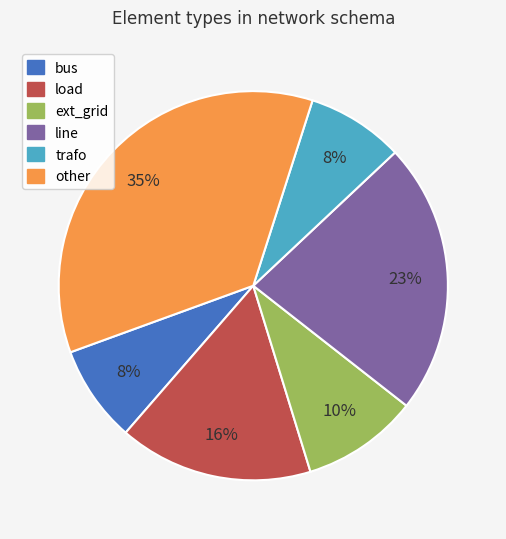

Which category has the biggest portion of the pie?

other